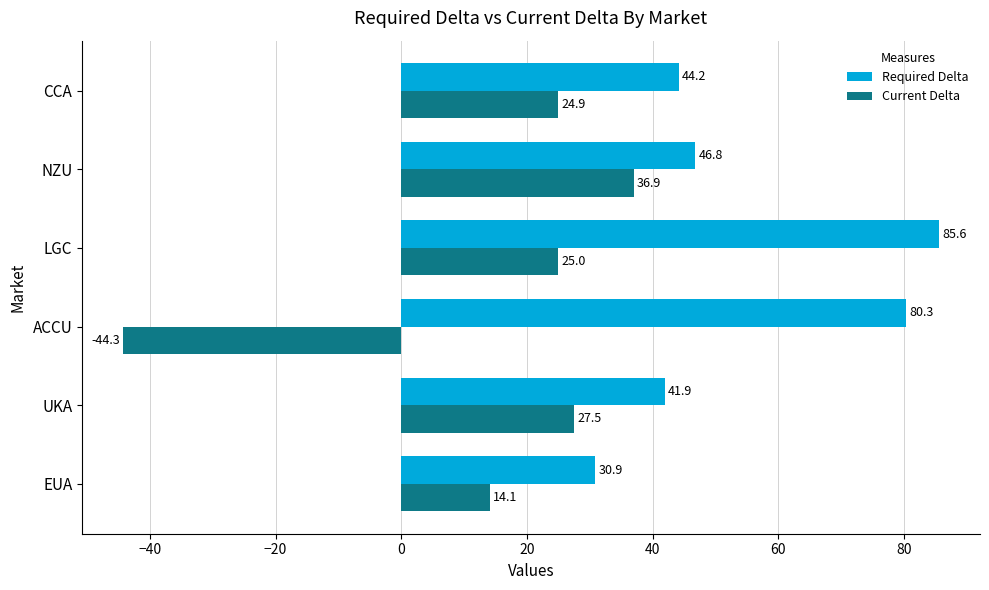

What is the total value across all series at NZU?

83.7